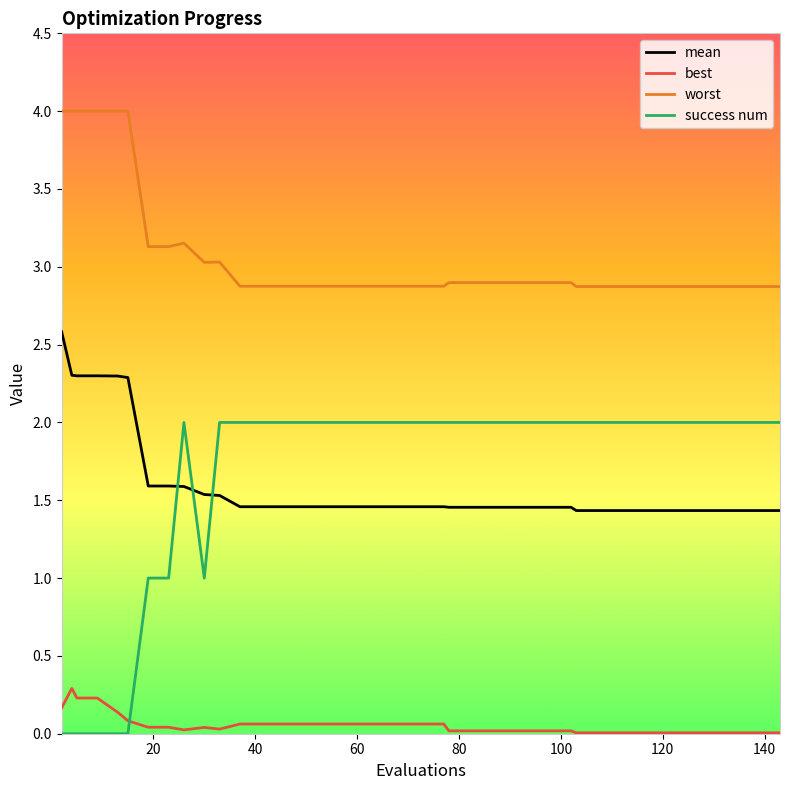

What is the greatest value displayed?

4.0